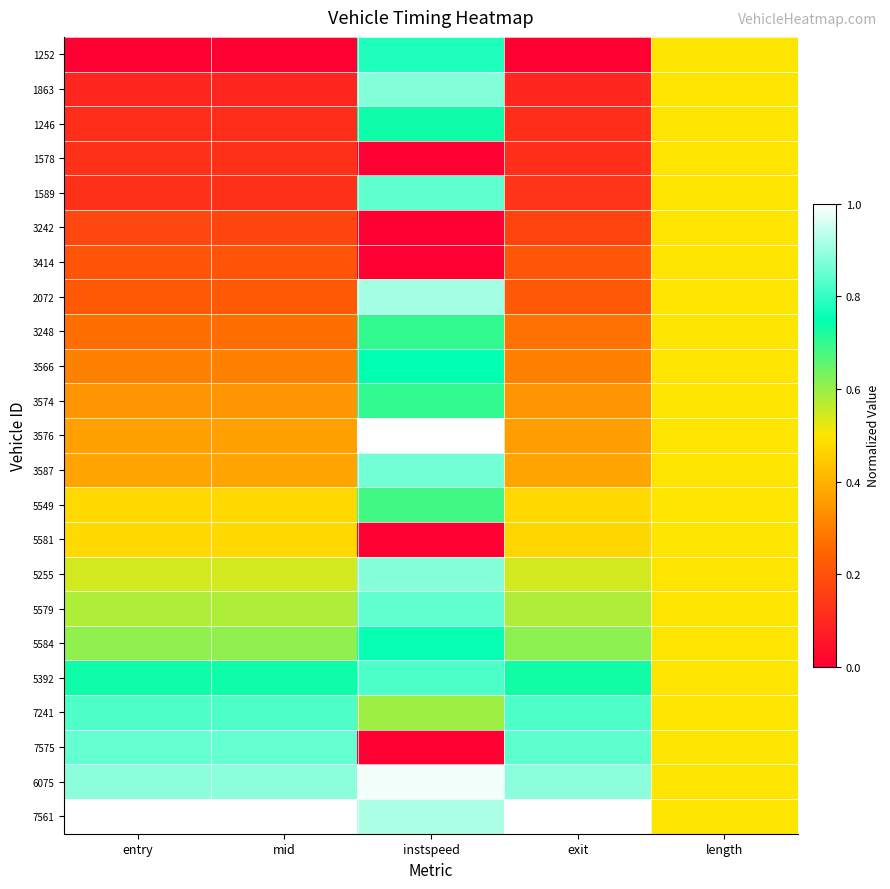

Reading left to right, what are all the values shown in this chart?

1252: entry=0.0	mid=0.0	instspeed=0.8	exit=0.0	length=0.5
1863: entry=0.1	mid=0.1	instspeed=0.9	exit=0.1	length=0.5
1246: entry=0.1	mid=0.1	instspeed=0.7	exit=0.1	length=0.5
1578: entry=0.1	mid=0.1	instspeed=0.0	exit=0.1	length=0.5
1589: entry=0.1	mid=0.1	instspeed=0.8	exit=0.1	length=0.5
3242: entry=0.2	mid=0.2	instspeed=0.0	exit=0.2	length=0.5
3414: entry=0.2	mid=0.2	instspeed=0.0	exit=0.2	length=0.5
2072: entry=0.2	mid=0.2	instspeed=0.9	exit=0.2	length=0.5
3248: entry=0.3	mid=0.3	instspeed=0.7	exit=0.3	length=0.5
3566: entry=0.3	mid=0.3	instspeed=0.8	exit=0.3	length=0.5
3574: entry=0.3	mid=0.3	instspeed=0.7	exit=0.3	length=0.5
3576: entry=0.4	mid=0.4	instspeed=1.0	exit=0.4	length=0.5
3587: entry=0.4	mid=0.4	instspeed=0.9	exit=0.4	length=0.5
5549: entry=0.5	mid=0.5	instspeed=0.7	exit=0.5	length=0.5
5581: entry=0.5	mid=0.5	instspeed=0.0	exit=0.5	length=0.5
5255: entry=0.5	mid=0.5	instspeed=0.9	exit=0.5	length=0.5
5579: entry=0.6	mid=0.6	instspeed=0.8	exit=0.6	length=0.5
5584: entry=0.6	mid=0.6	instspeed=0.8	exit=0.6	length=0.5
5392: entry=0.7	mid=0.7	instspeed=0.8	exit=0.7	length=0.5
7241: entry=0.8	mid=0.8	instspeed=0.6	exit=0.8	length=0.5
7575: entry=0.8	mid=0.8	instspeed=0.0	exit=0.8	length=0.5
6075: entry=0.9	mid=0.9	instspeed=1.0	exit=0.9	length=0.5
7561: entry=1.0	mid=1.0	instspeed=0.9	exit=1.0	length=0.5